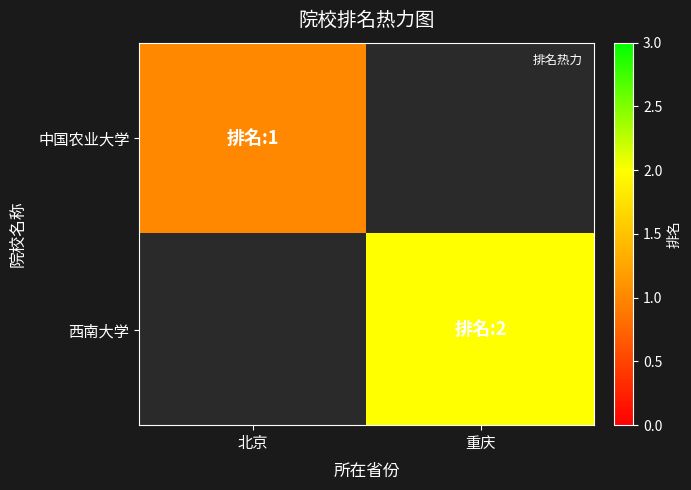

Reading left to right, what are all the values shown in this chart?

中国农业大学: 北京=1	重庆=0
西南大学: 北京=0	重庆=2